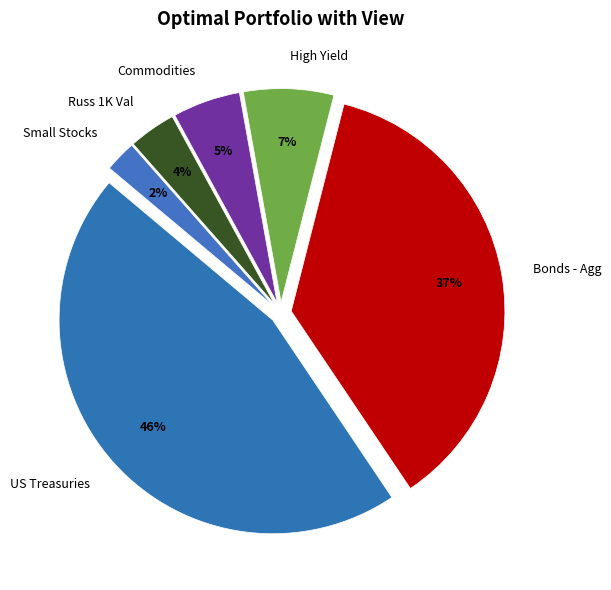

Combined, do US Treasuries and Russ 1K Val account for over 50%?

No